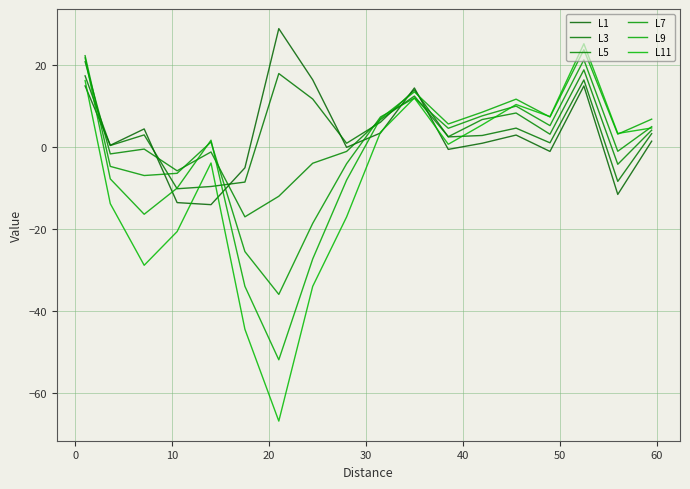

How many interior local peaks does the L3 series have?

5